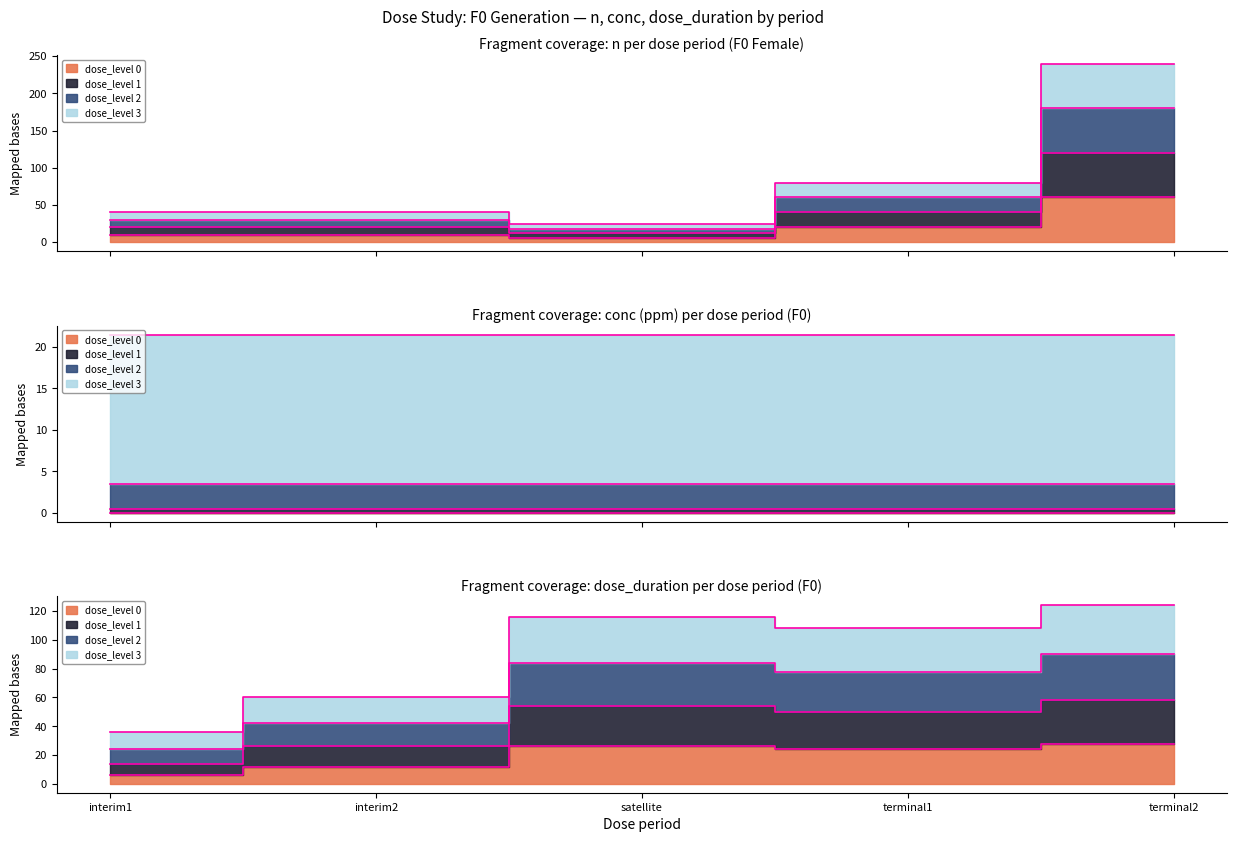

Where is dose_level 1 (F) nearest to the value 66?

terminal1